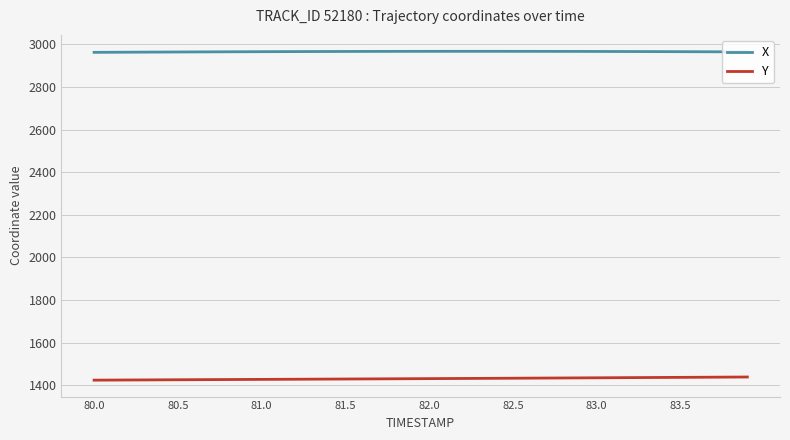

Rank the series by their maximum value, from highest to lowest.

X, Y